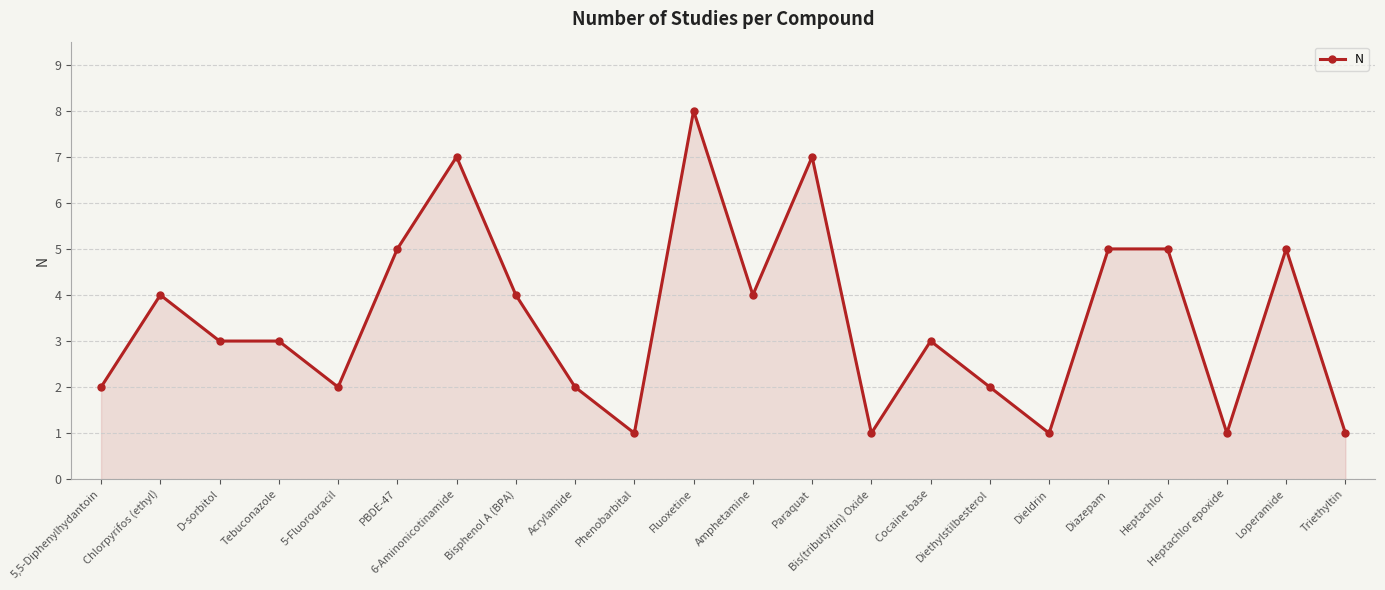

What is the smallest value displayed?

1